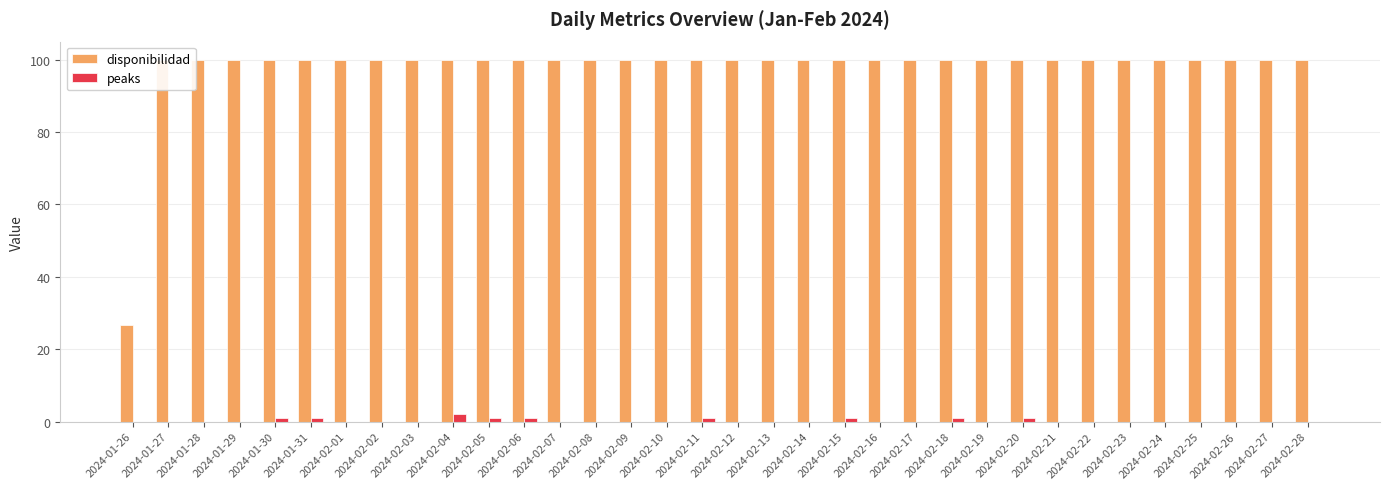

How many data points does each series have?

34